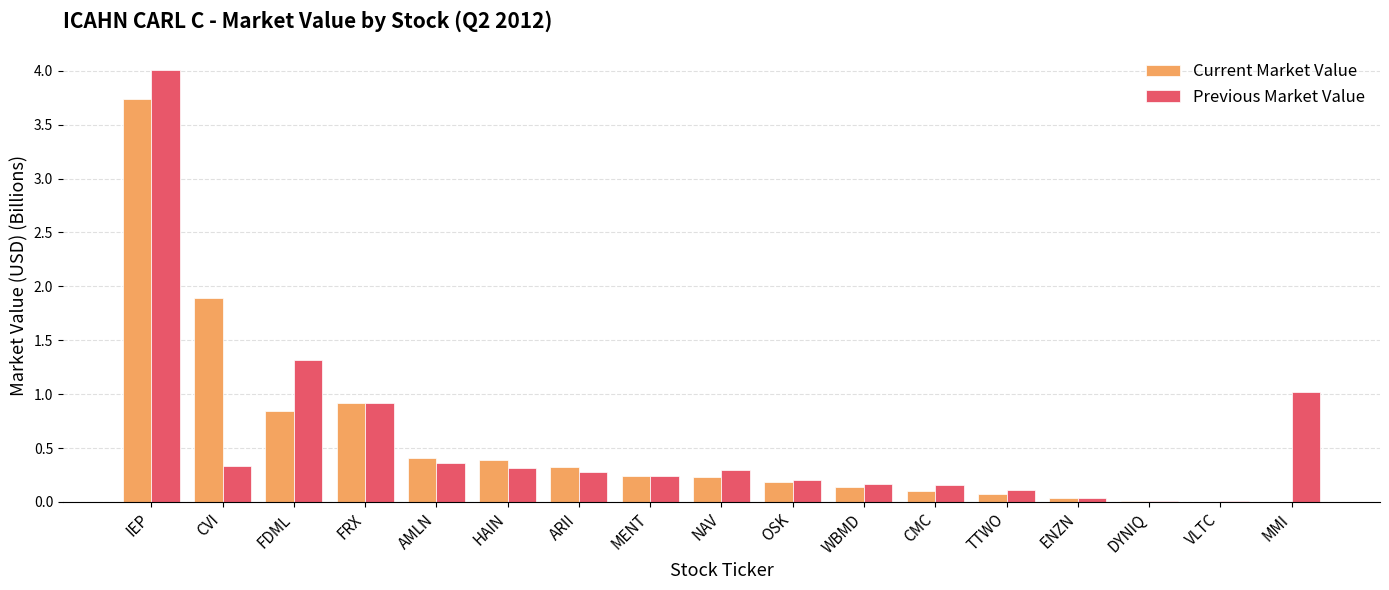

What is the maximum value shown in the chart?

4.0